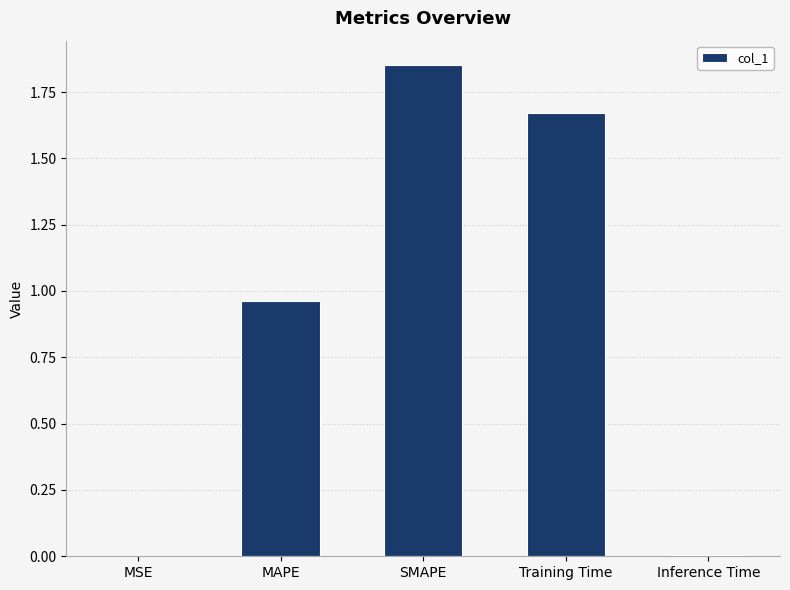

Approximately how many times larger is the value at MAPE compared to SMAPE?

0.5